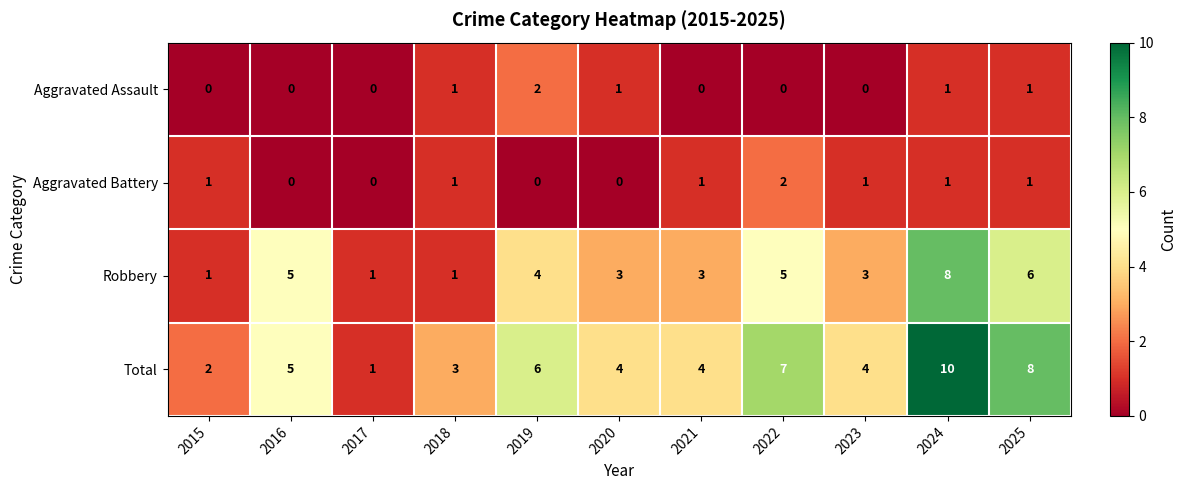

At how many categories does at least one series exceed 9?

1